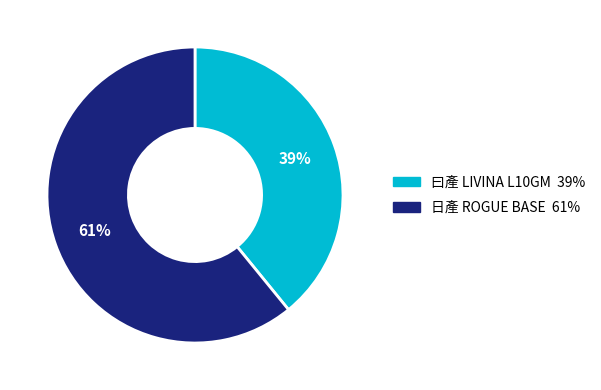

True or false: 日產 ROGUE BASE 61% accounts for 66% of the total.

False